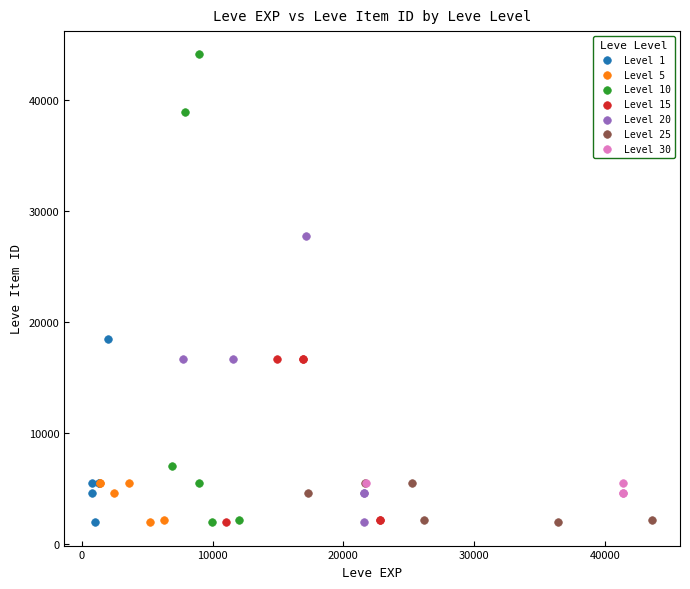

Which series has the largest Y range (max minus min)?

Level 10